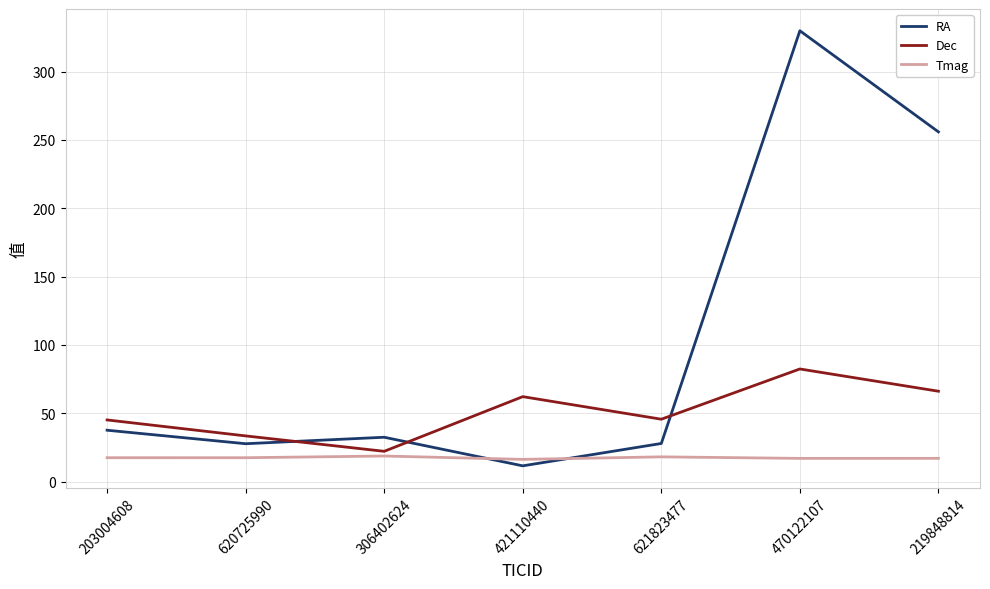

What are all the series names shown in the legend?

RA, Dec, Tmag